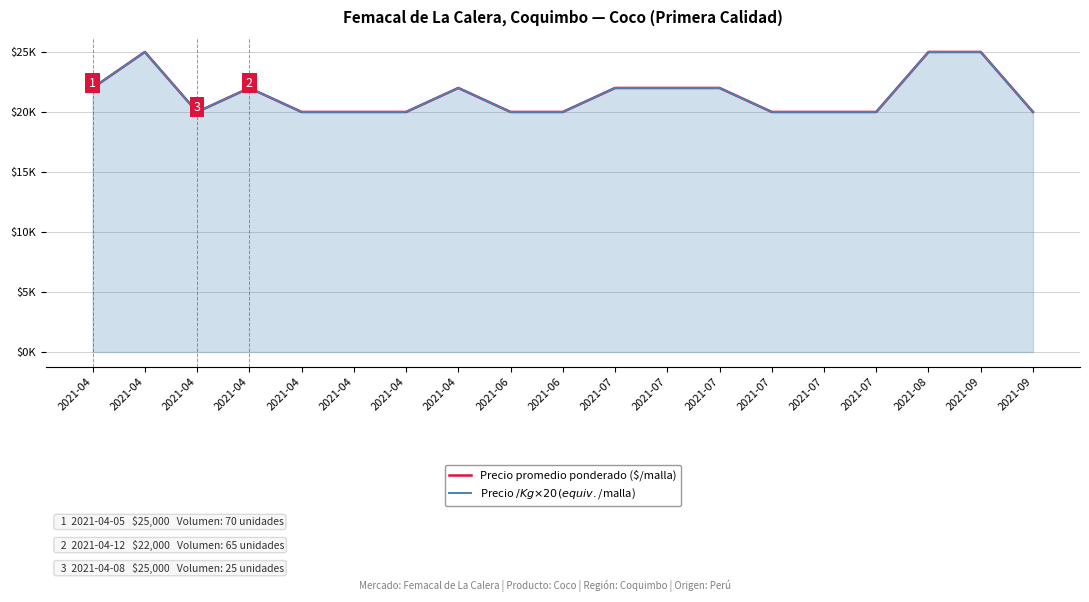

Between 2021-04 and 2021-07, which series saw the biggest shift?

Precio promedio ponderado ($/malla)